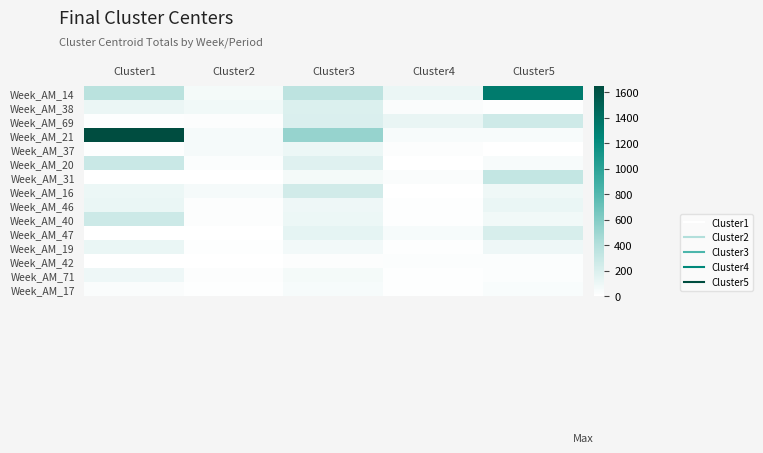

At Cluster1, list the series in order from smallest to largest.

Week_AM_47, Week_AM_42, Week_AM_31, Week_AM_69, Week_AM_37, Week_AM_17, Week_AM_71, Week_AM_16, Week_AM_38, Week_AM_46, Week_AM_19, Week_AM_40, Week_AM_20, Week_AM_14, Week_AM_21